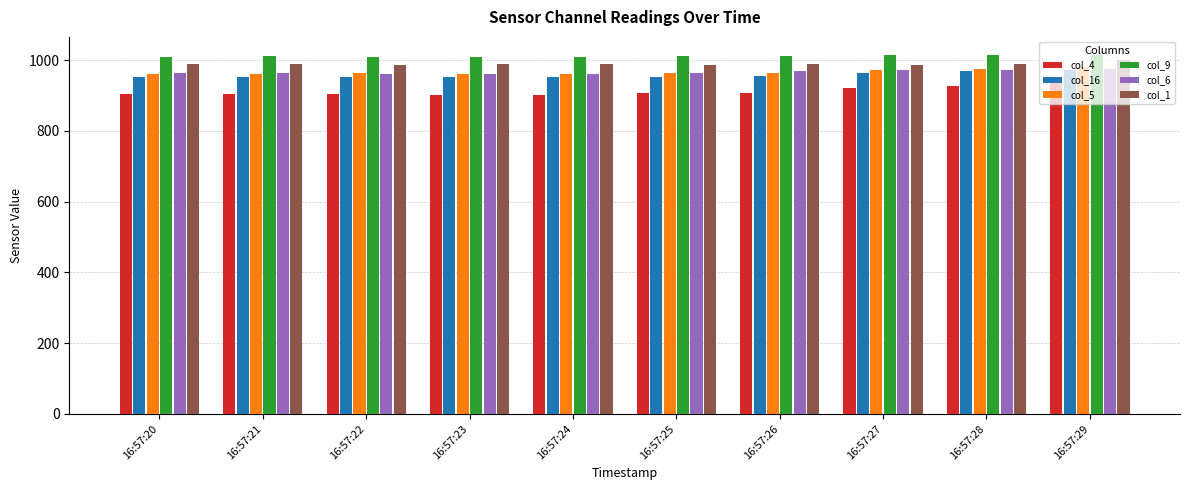

What is the approximate value of col_16 at 16:57:24?

953